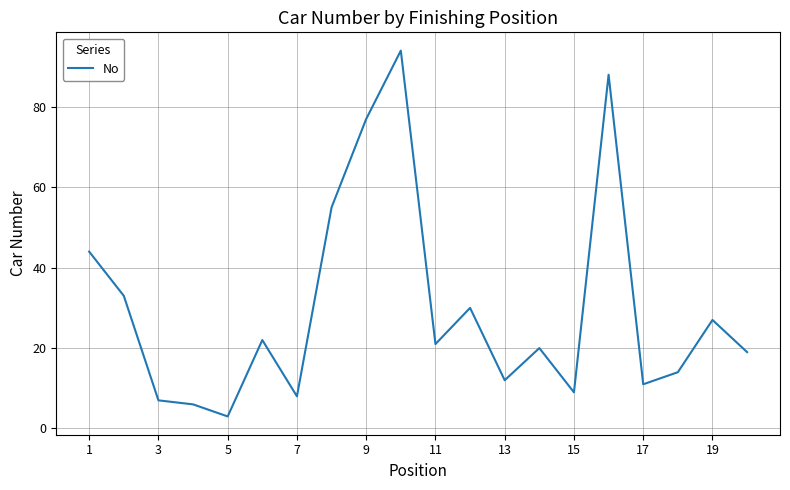

What is the smallest value displayed?

3